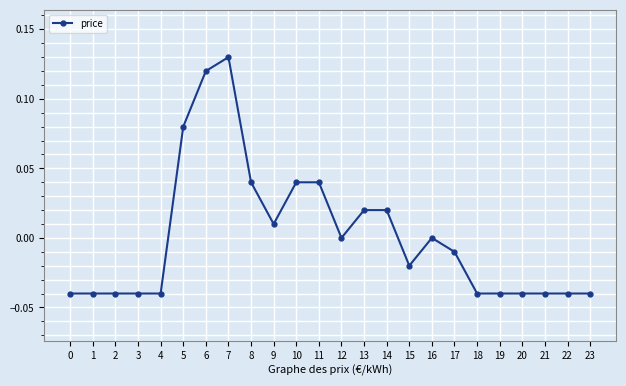

The value at 6 is 0.0. True or false?

False